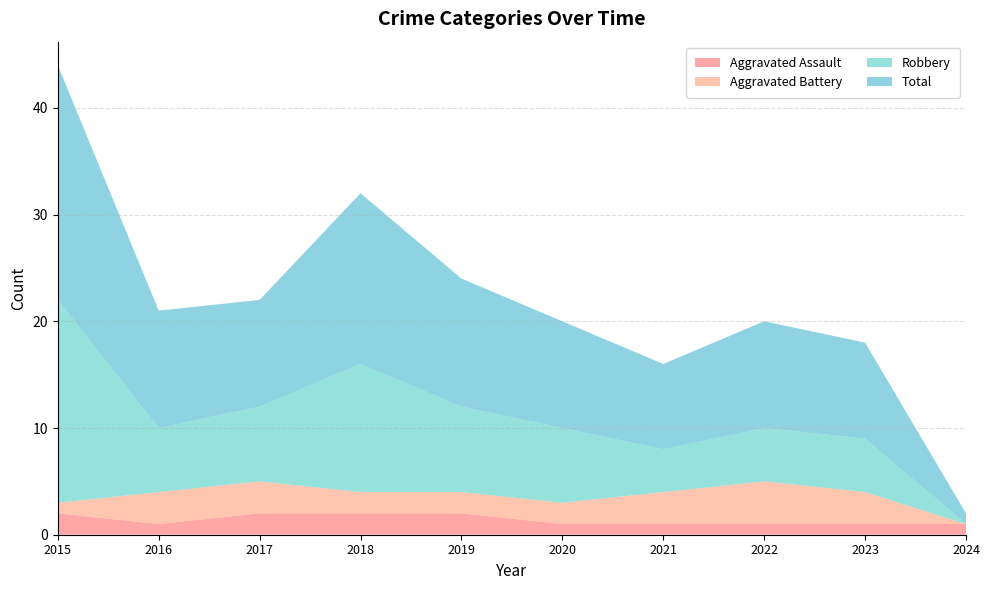

Reading right to left, what are all the values shown in this chart?

Aggravated Assault: 1	1	1	1	1	2	2	2	1	2
Aggravated Battery: 0	3	4	3	2	2	2	3	3	1
Robbery: 0	5	5	4	7	8	12	7	6	19
Total: 1	9	10	8	10	12	16	10	11	22